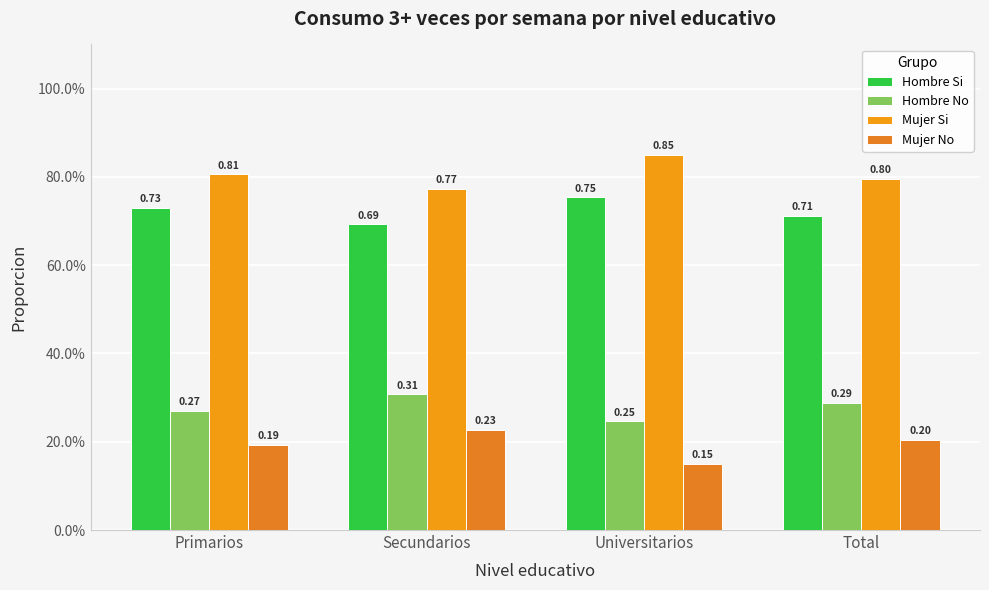

Reading right to left, what are all the values shown in this chart?

Hombre Si: 0.7	0.8	0.7	0.7
Hombre No: 0.3	0.2	0.3	0.3
Mujer Si: 0.8	0.9	0.8	0.8
Mujer No: 0.2	0.1	0.2	0.2